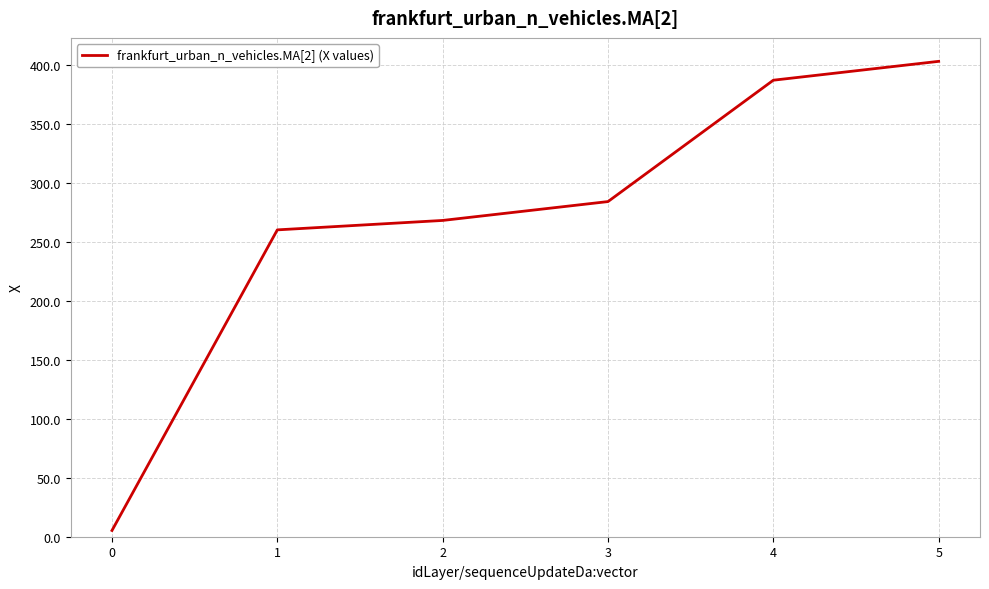

Where is the data nearest to the value 204?

1